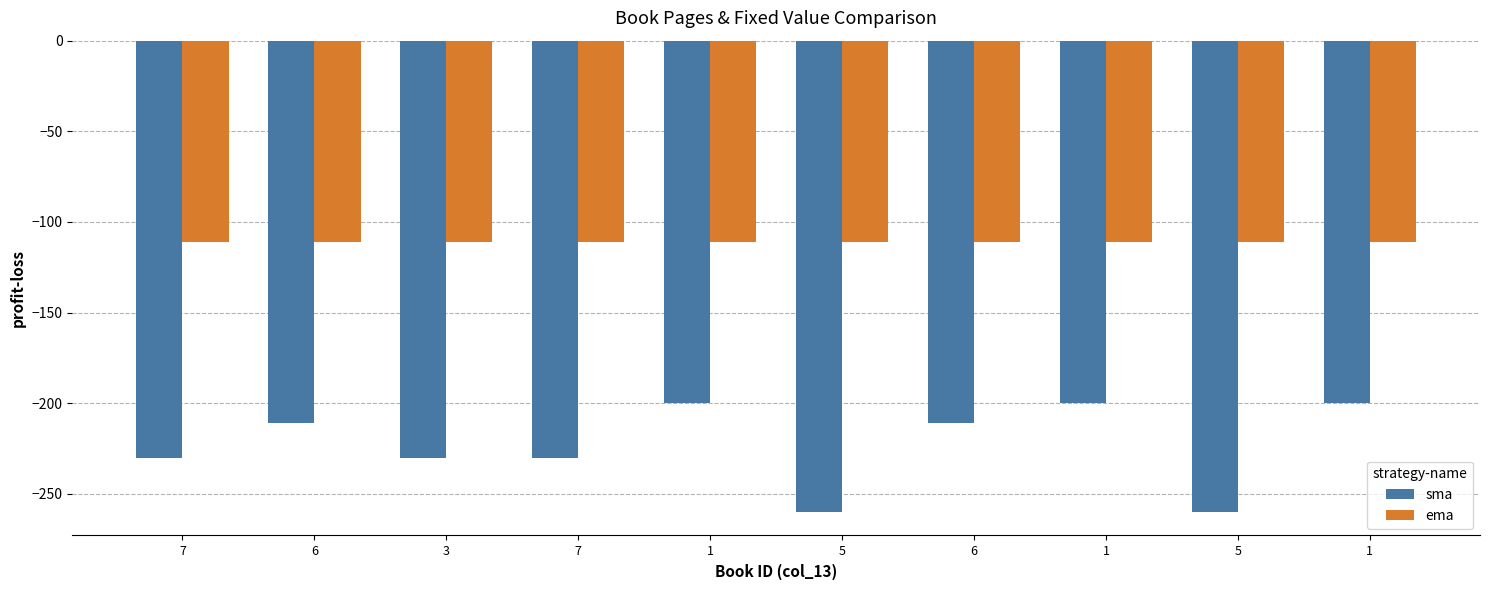

Reading right to left, list all the values displayed in this chart.

sma: 1=-200	5=-260	1=-200	6=-211	5=-260	1=-200	7=-230	3=-230	6=-211	7=-230
ema: 1=-111	5=-111	1=-111	6=-111	5=-111	1=-111	7=-111	3=-111	6=-111	7=-111